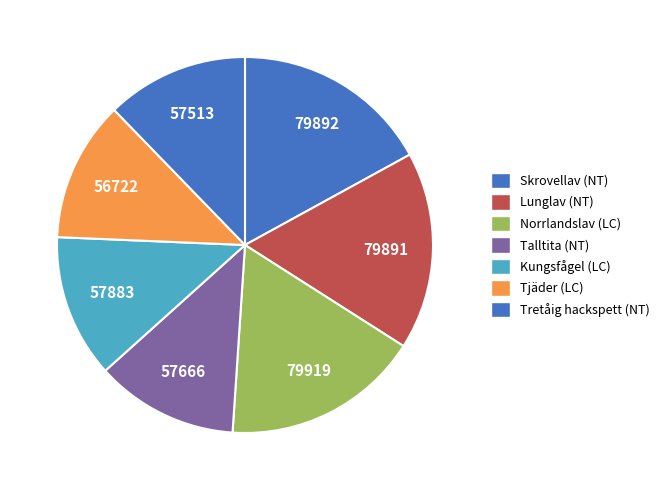

Approximately how many times larger is the value at Lunglav compared to Tretåig hackspett?

1.4